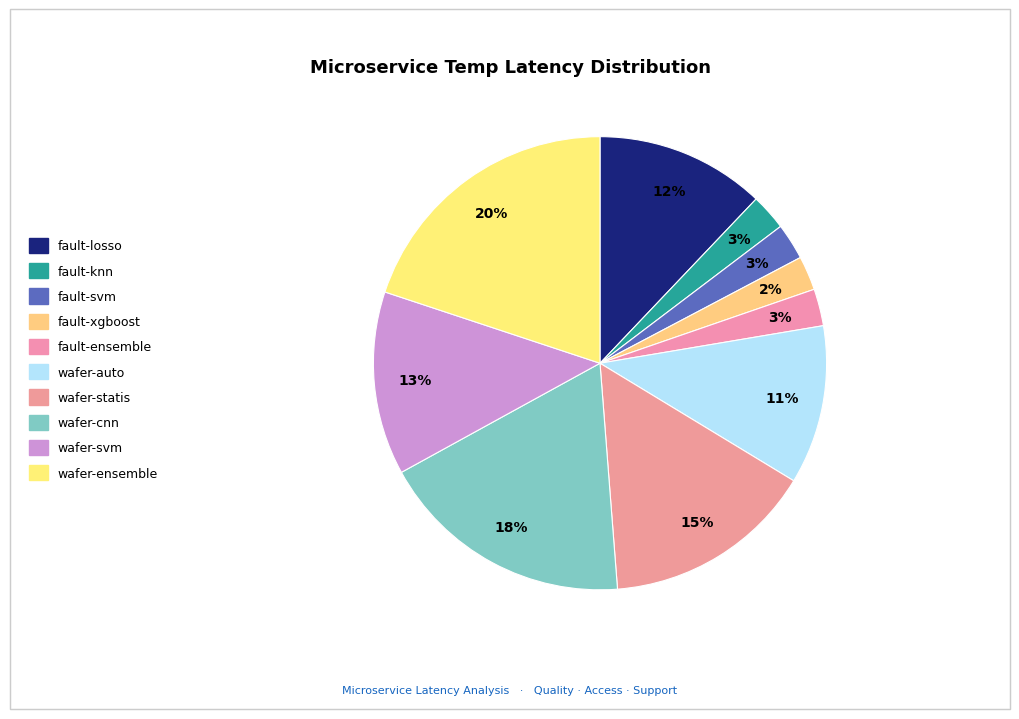

Does fault-knn account for over 50% of the chart?

No